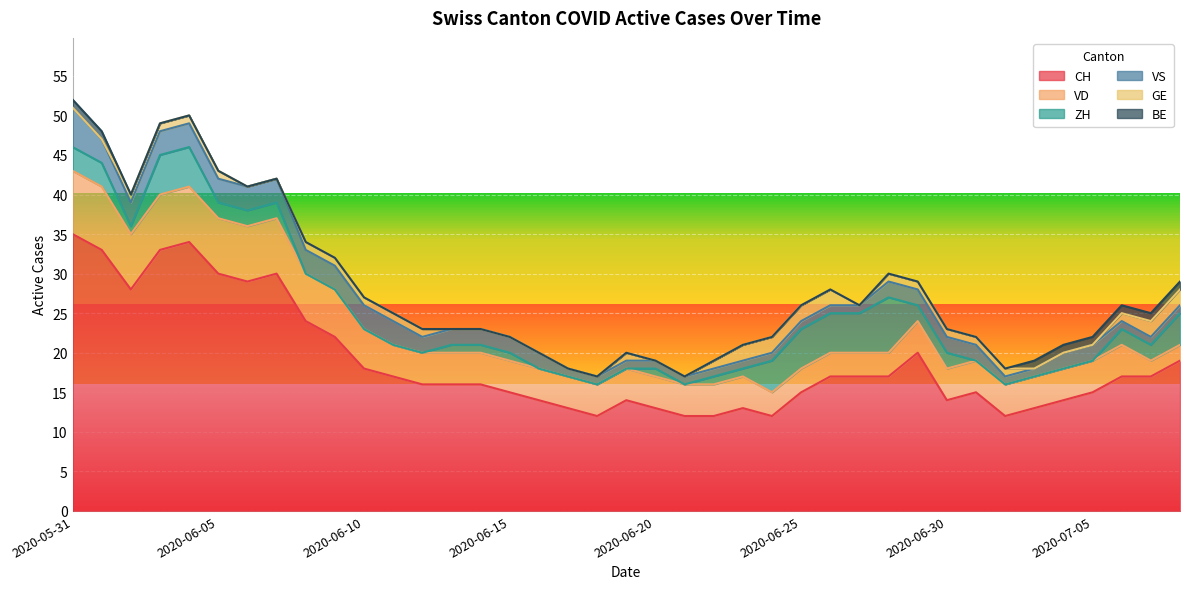

Which series ends up on top after the final intersection of ZH and VS?

ZH